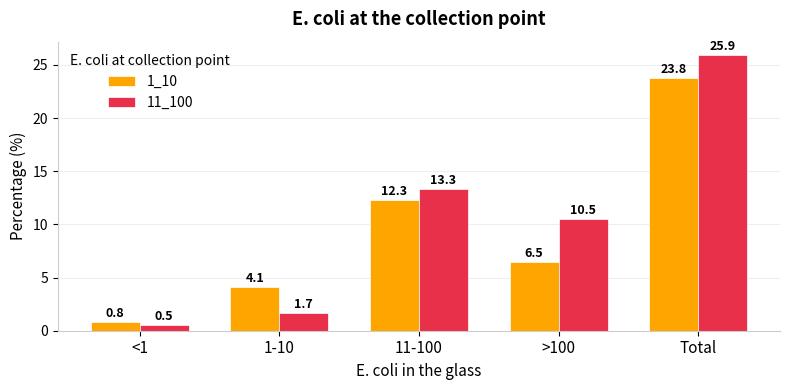

What is the difference between the maximum and minimum values in the 11_100 series?

25.4